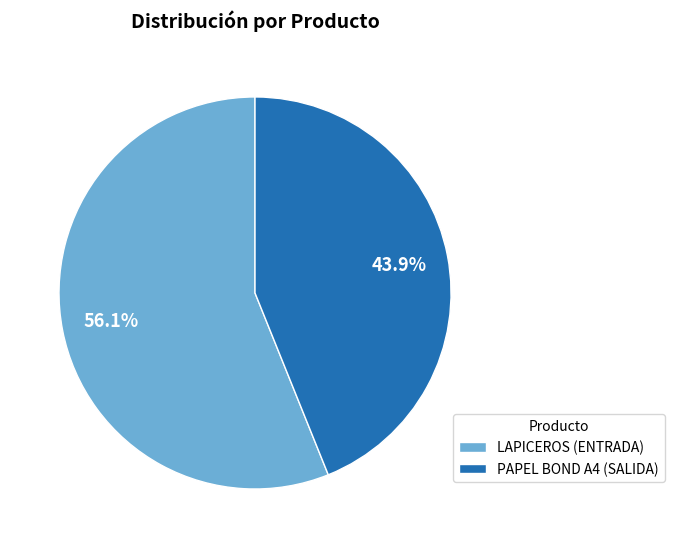

Combined, do LAPICEROS (ENTRADA) and PAPEL BOND A4 (SALIDA) account for over 50%?

Yes